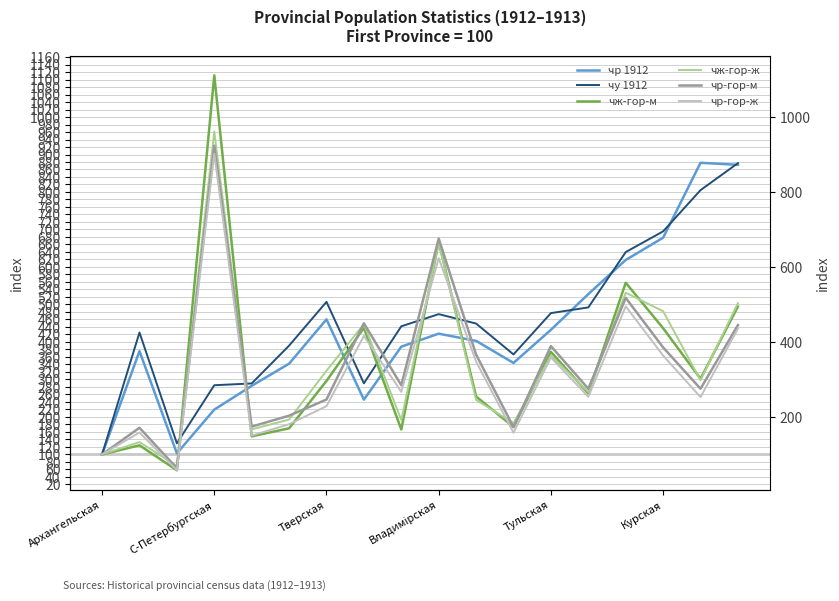

At 10, list the series in order from largest to smallest.

чу 1912, чр 1912, чр-гор-м, чр-гор-ж, чж-гор-м, чж-гор-ж